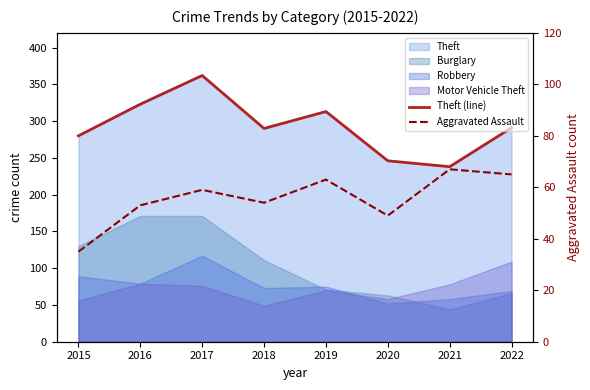

What is the difference between the highest and lowest values at 2020?

197